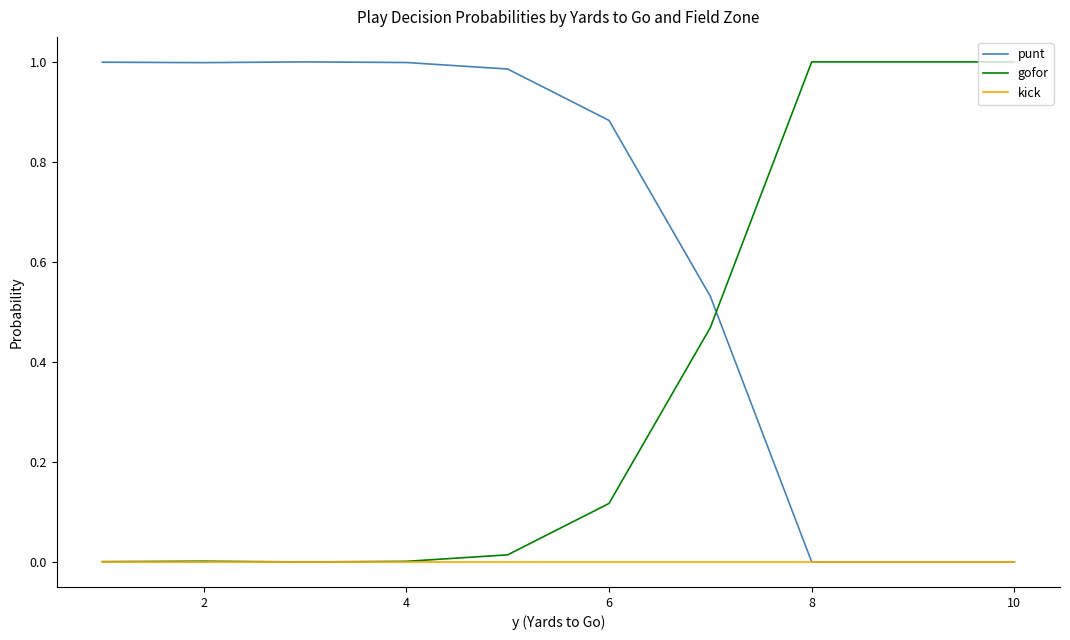

True or false: gofor has more than 0 interior local peaks.

True